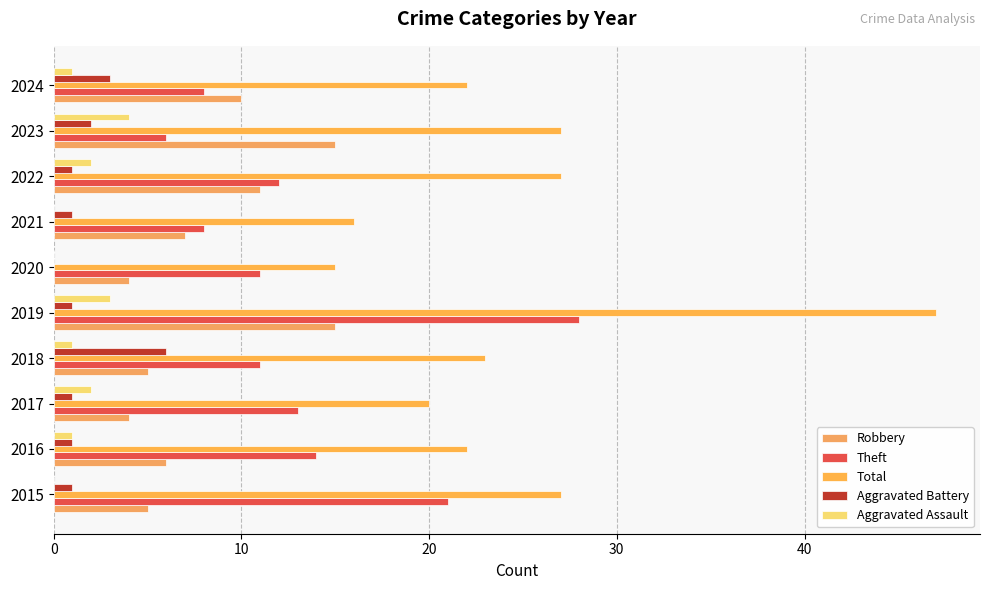

At how many categories does at least one series exceed 17?

8